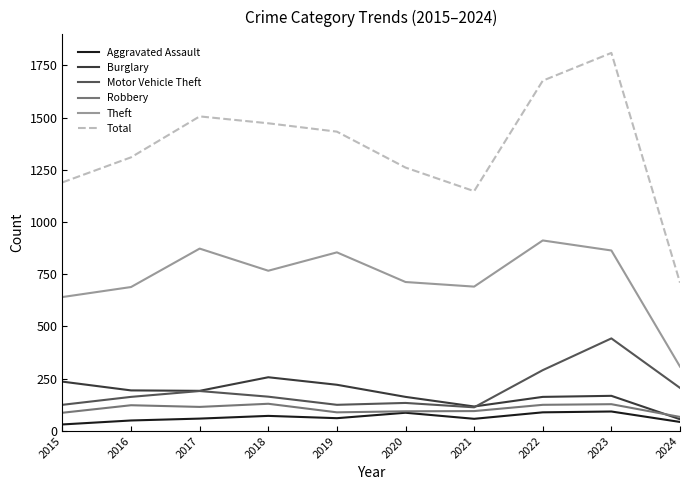

At which label does Total reach its peak?

2023